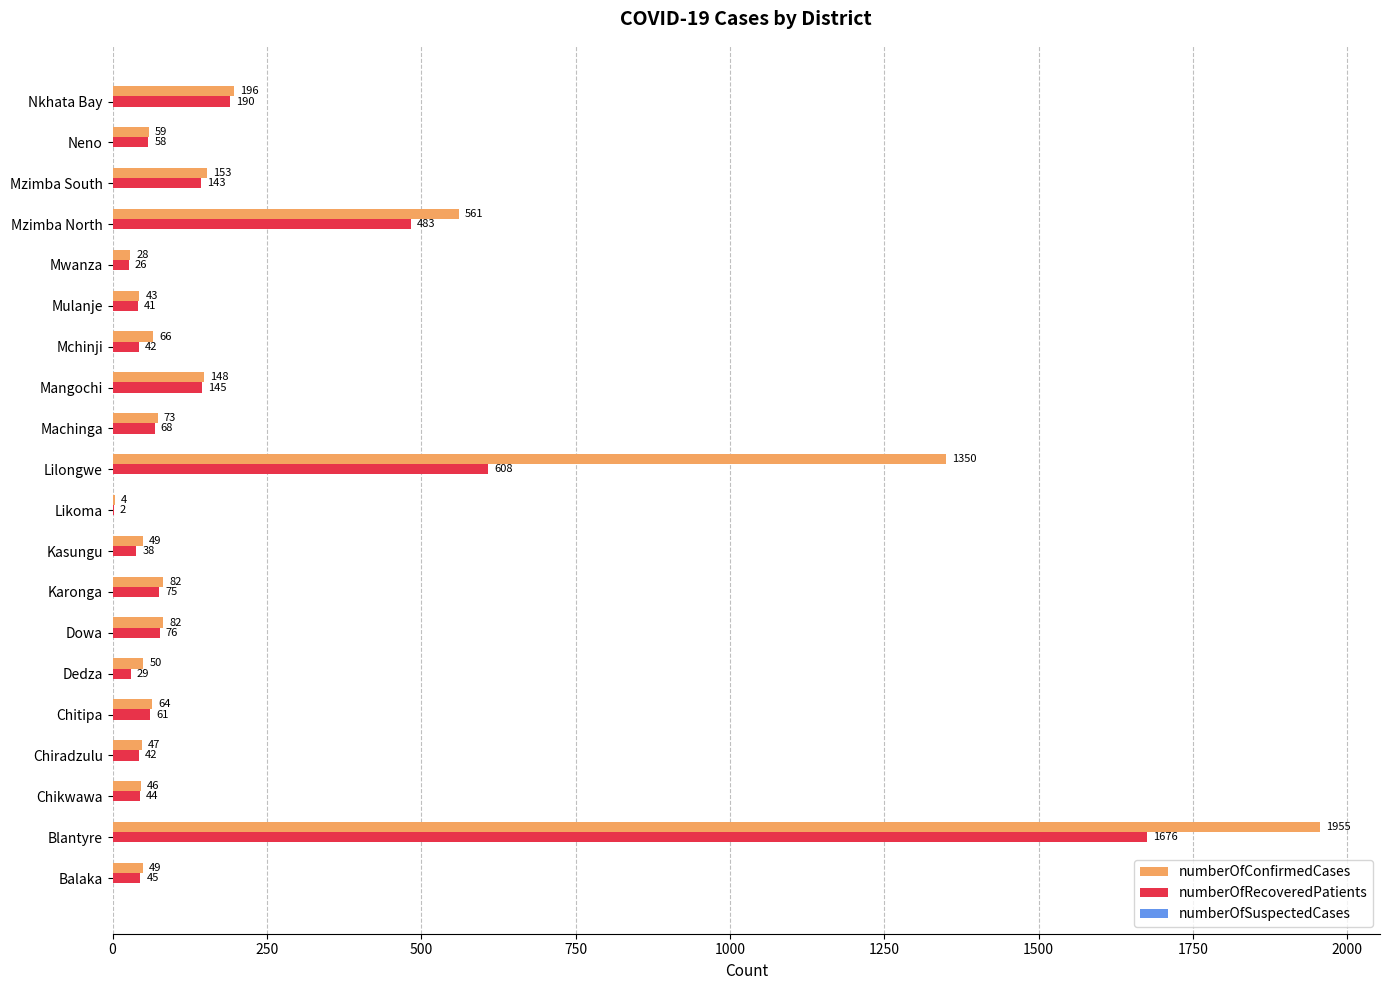

At which category does the chart reach its peak across all series?

Blantyre